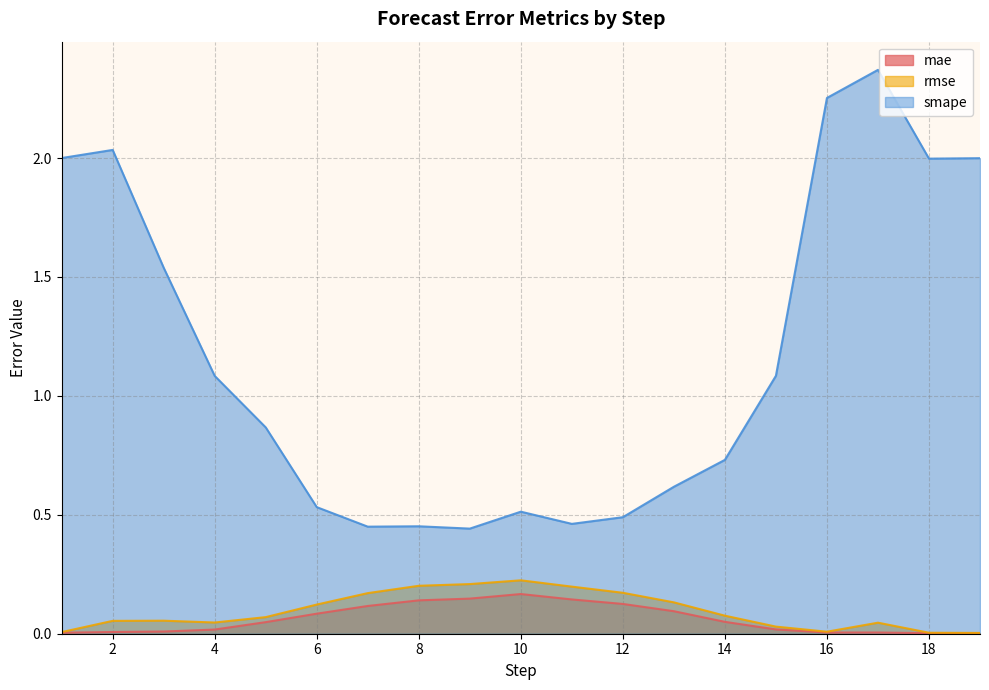

Where is the first local minimum for smape?

7